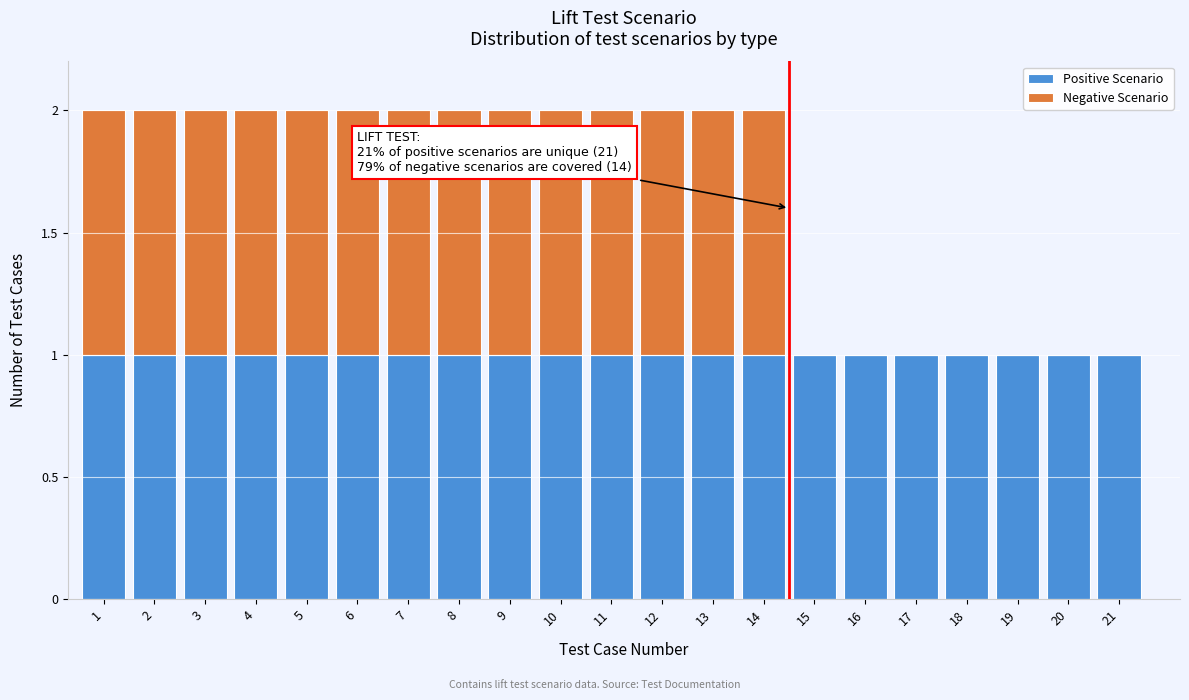

The Positive Scenario series shows 1 at 1. True or false?

True